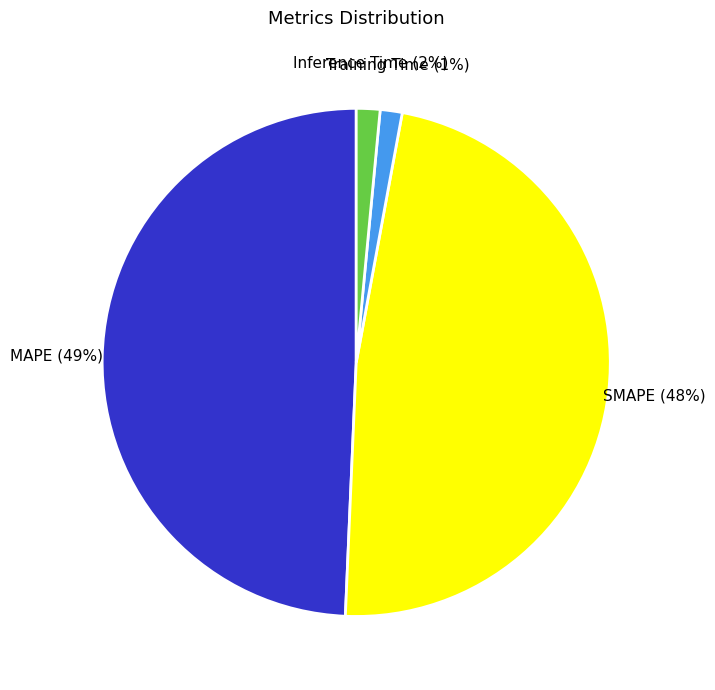

Between Inference Time and MAPE, which is larger?

MAPE